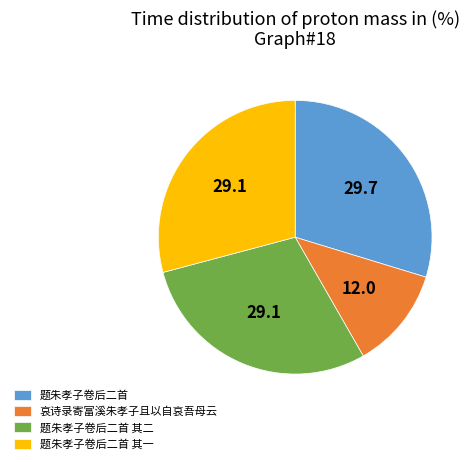

True or false: 题朱孝子卷后二首 其一 accounts for 37% of the total.

False